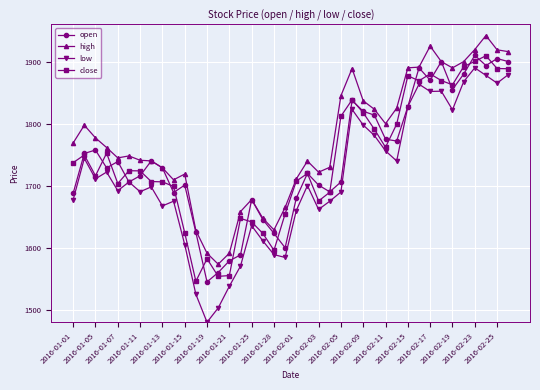

True or false: low and high cross at least once.

False